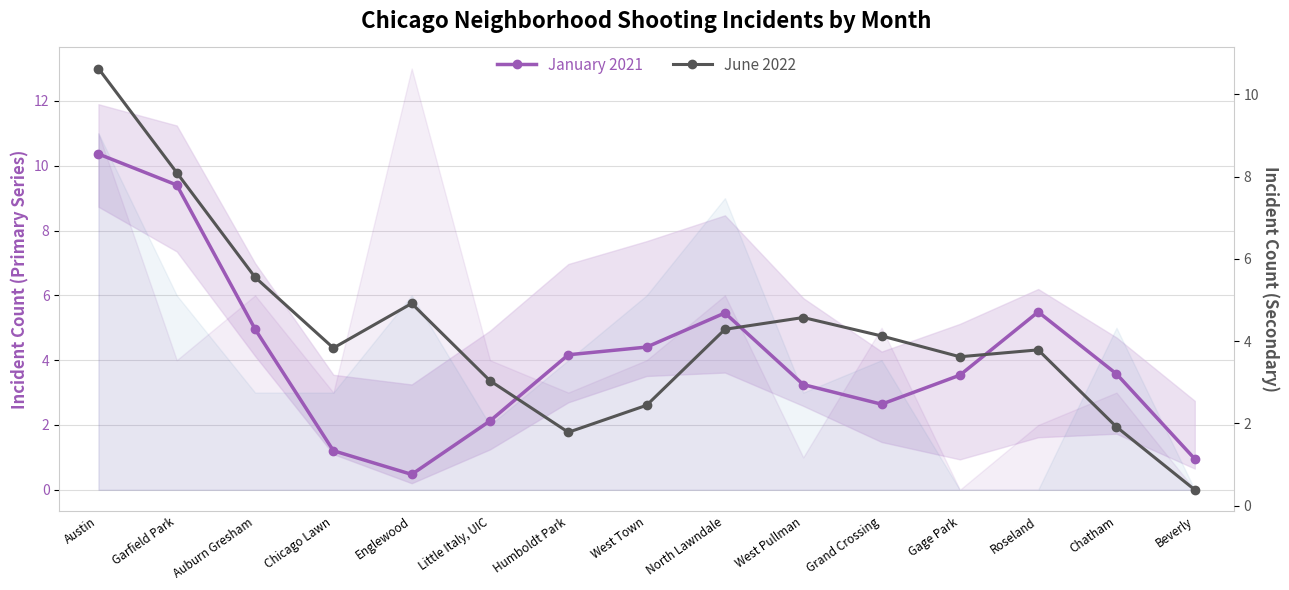

What is the sum of all June 2022 (secondary) values?

63.0